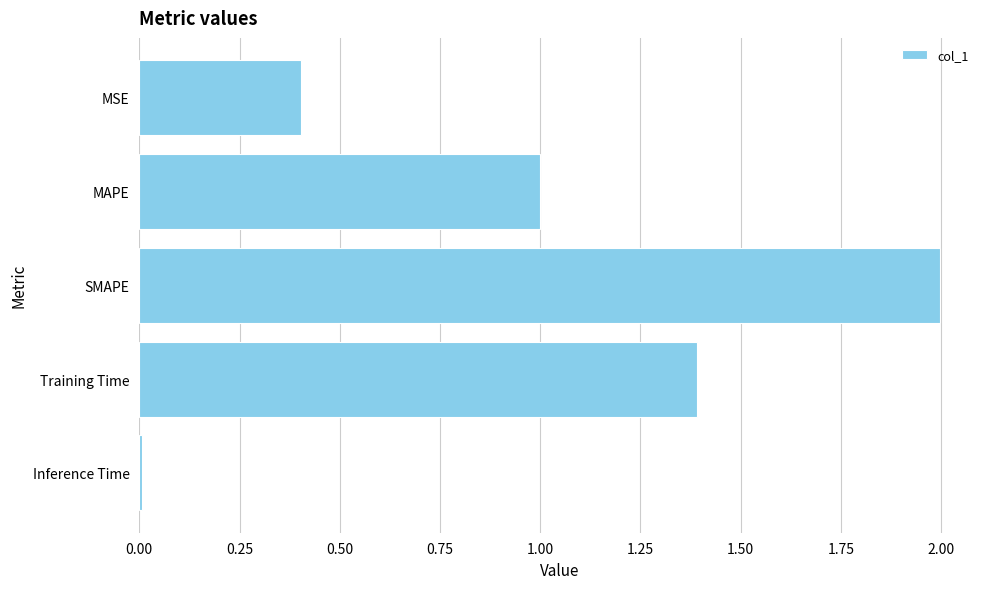

True or false: the data shows 1.0 at MAPE.

True